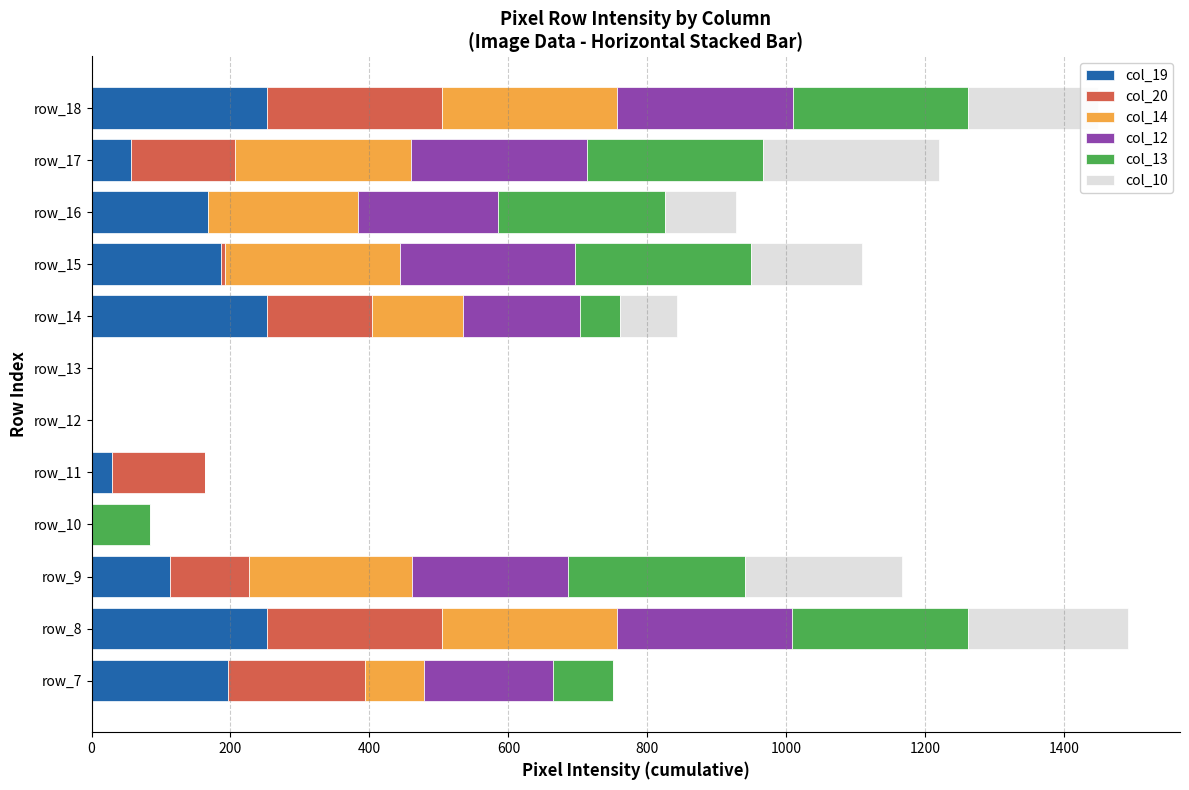

What are all the series names shown in the legend?

col_19, col_20, col_14, col_12, col_13, col_10